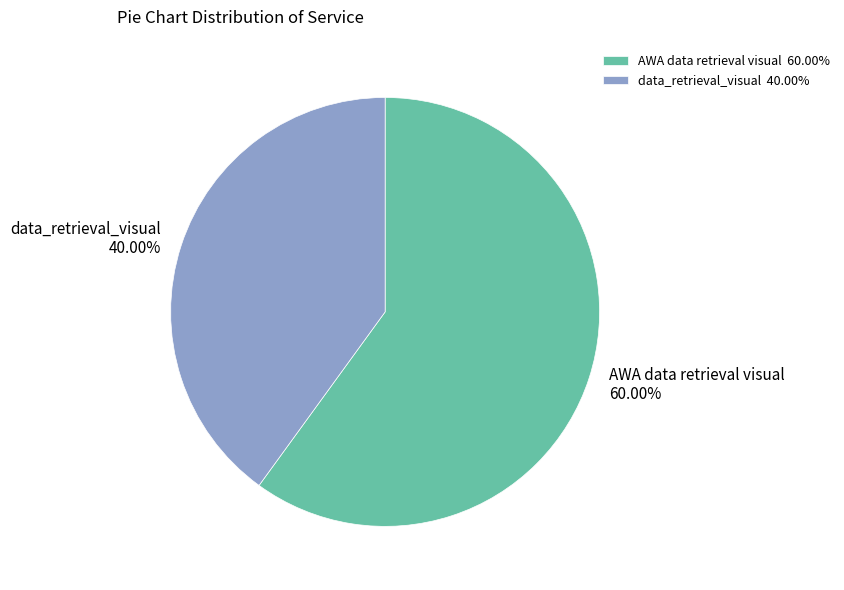

How many segments does this pie chart have?

2